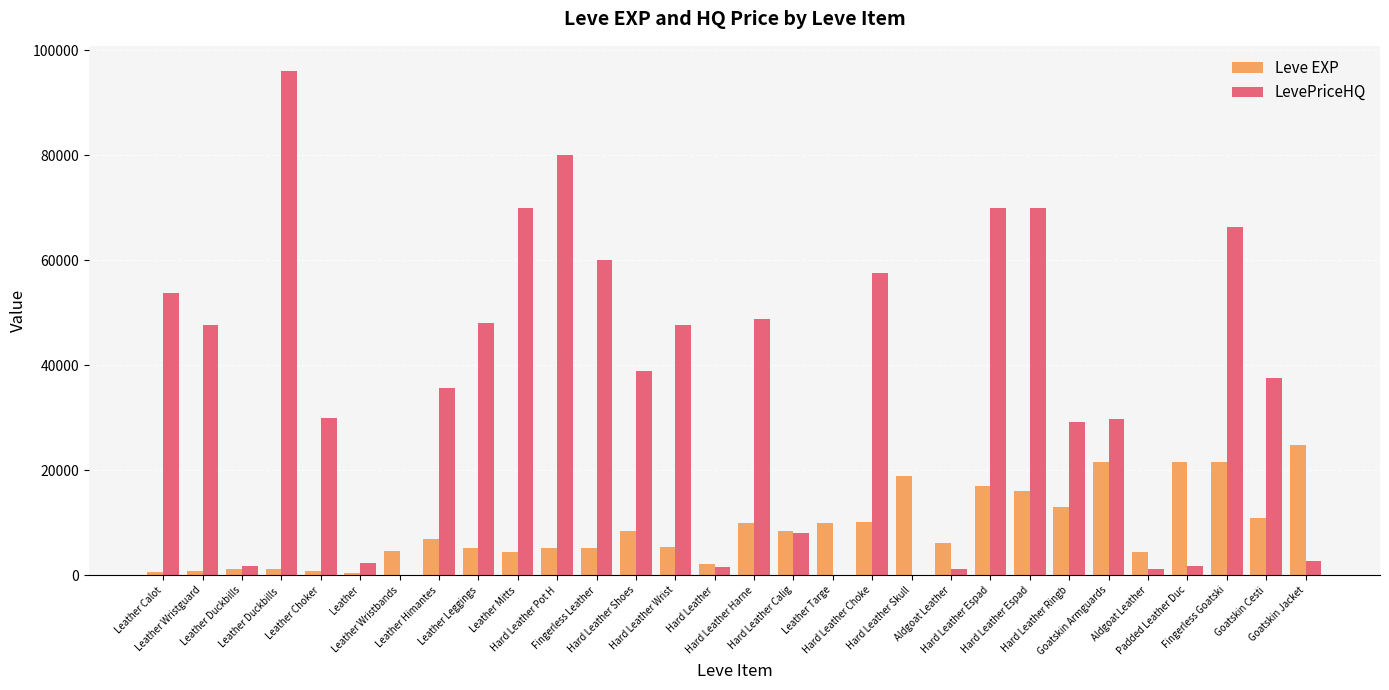

At how many categories does at least one series exceed 24099?

20